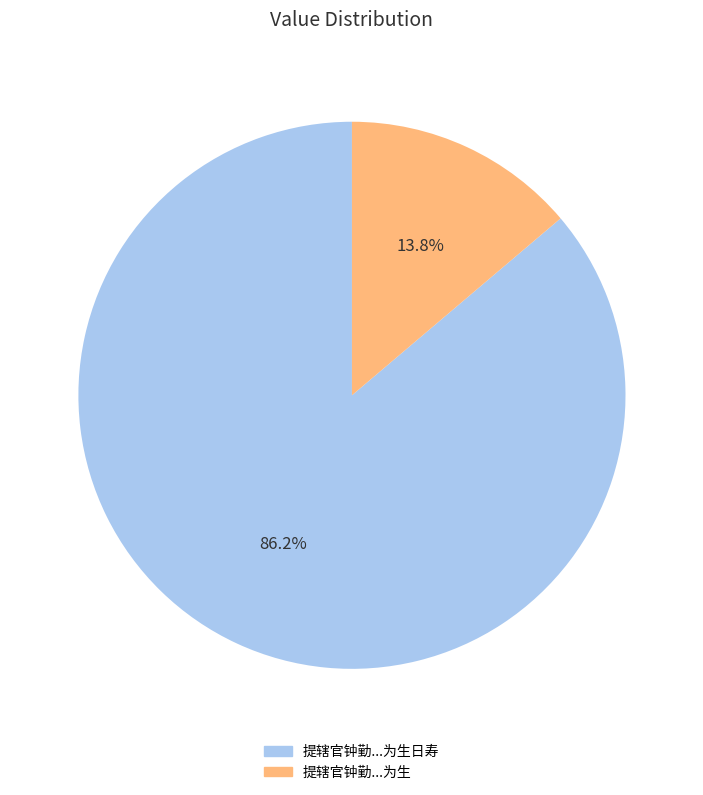

Do 提辖官钟勤...为生日寿 and 提辖官钟勤...为生 together represent more than half of the pie?

Yes